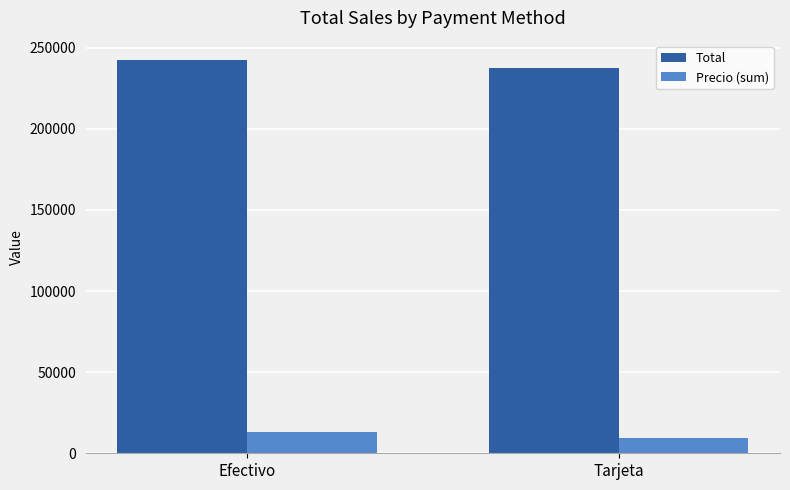

What is the difference between the maximum and minimum values in the Total series?

4826